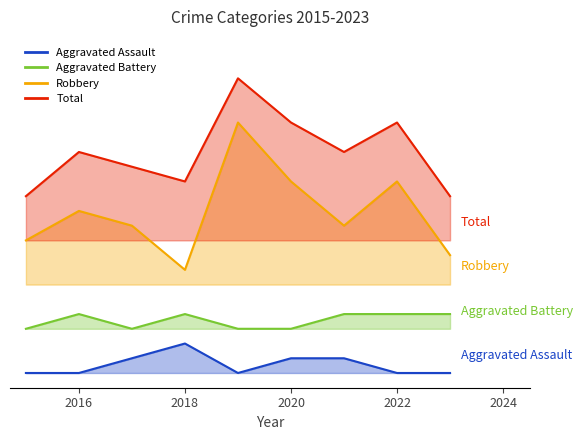

Is the value of Robbery at 2014 greater than the value of Total at 2022?

No